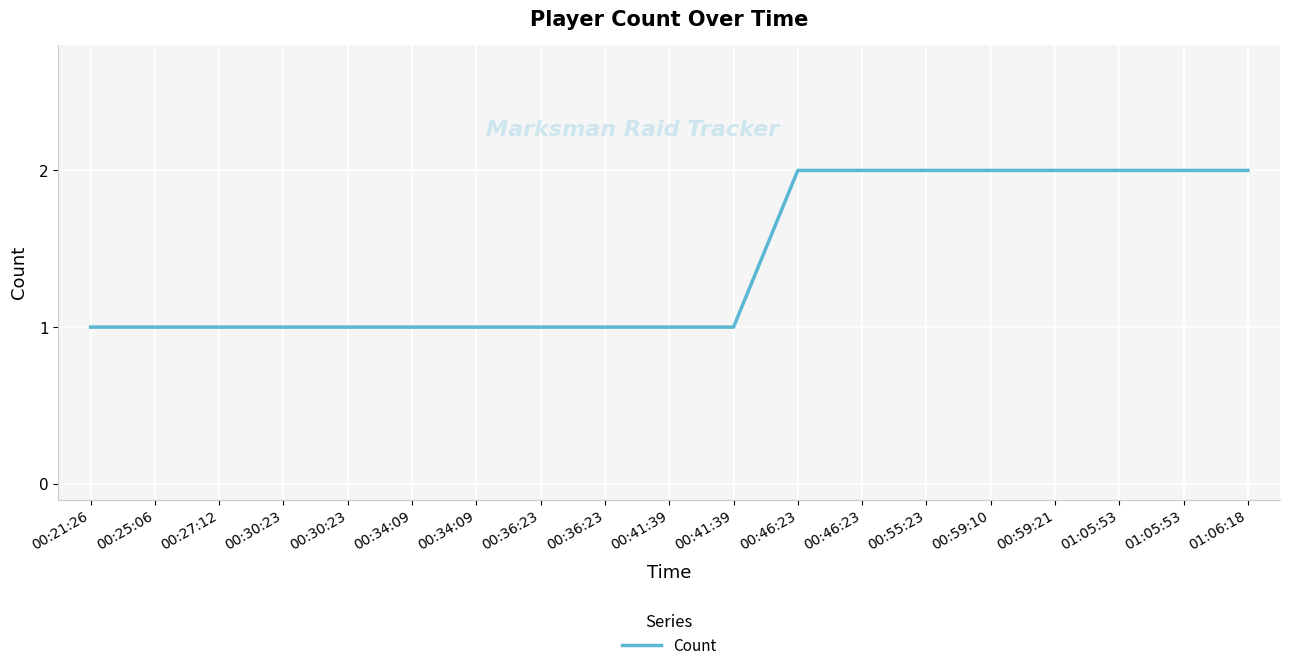

What is the difference between the maximum and minimum values?

1